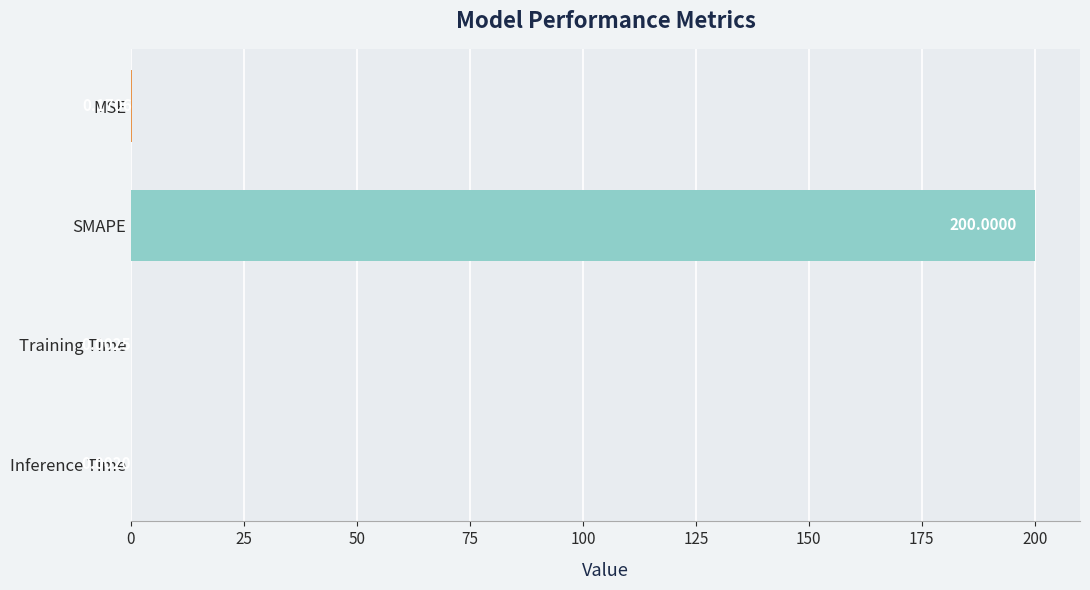

Where is the data nearest to the value 100?

MSE